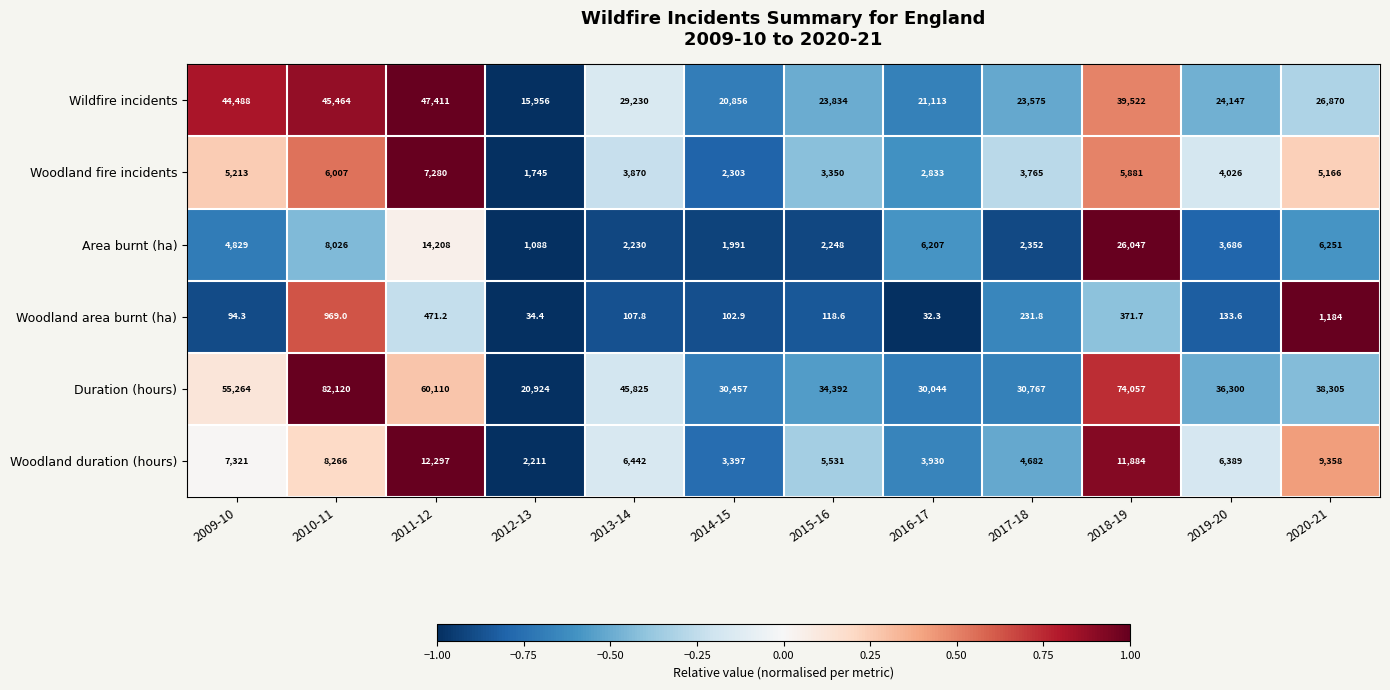

List the series in order of their peak value, lowest first.

Woodland area burnt (ha), Woodland fire incidents, Woodland duration (hours), Area burnt (ha), Wildfire incidents, Duration (hours)